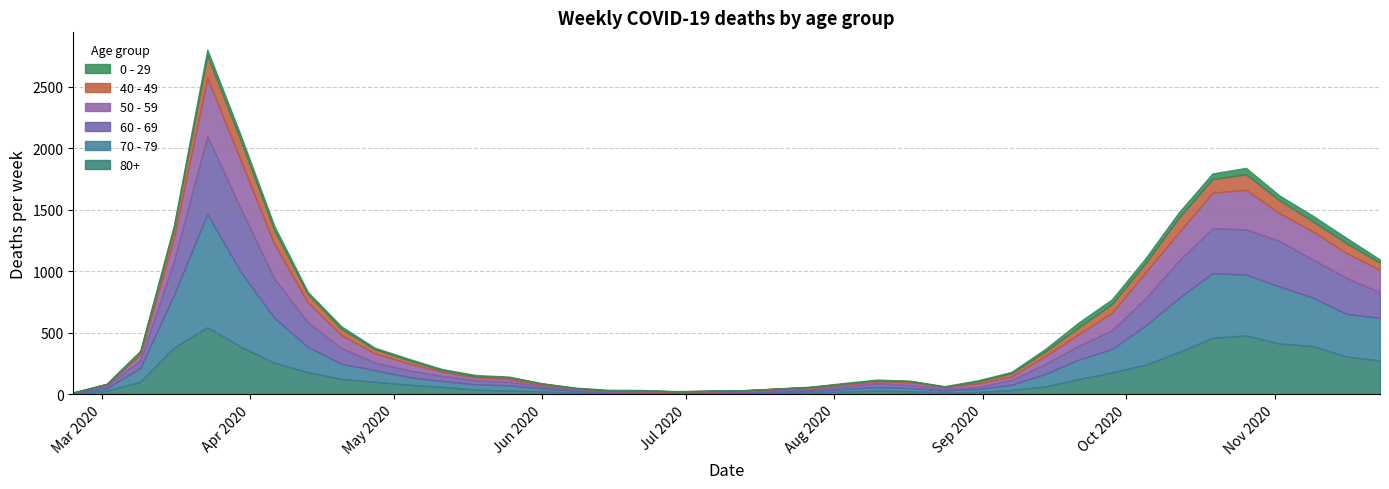

After their last crossing, which series has the higher values: 40 - 49 or 0 - 29?

40 - 49